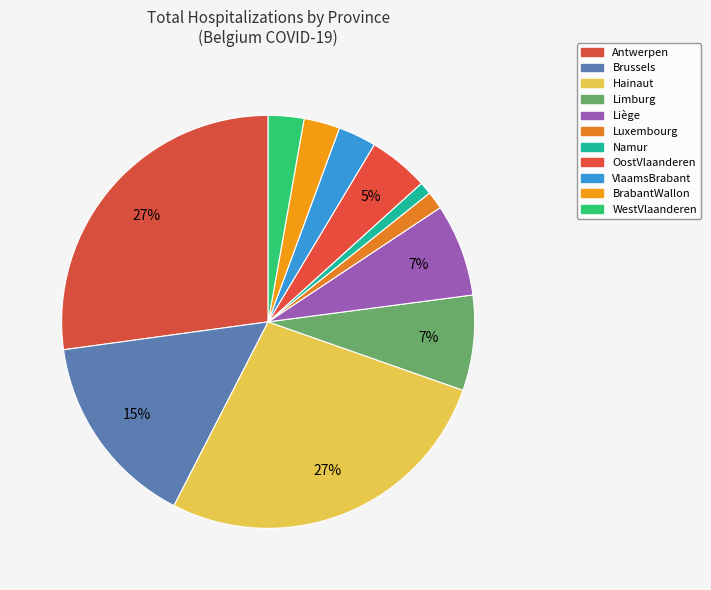

How many segments does this pie chart have?

11